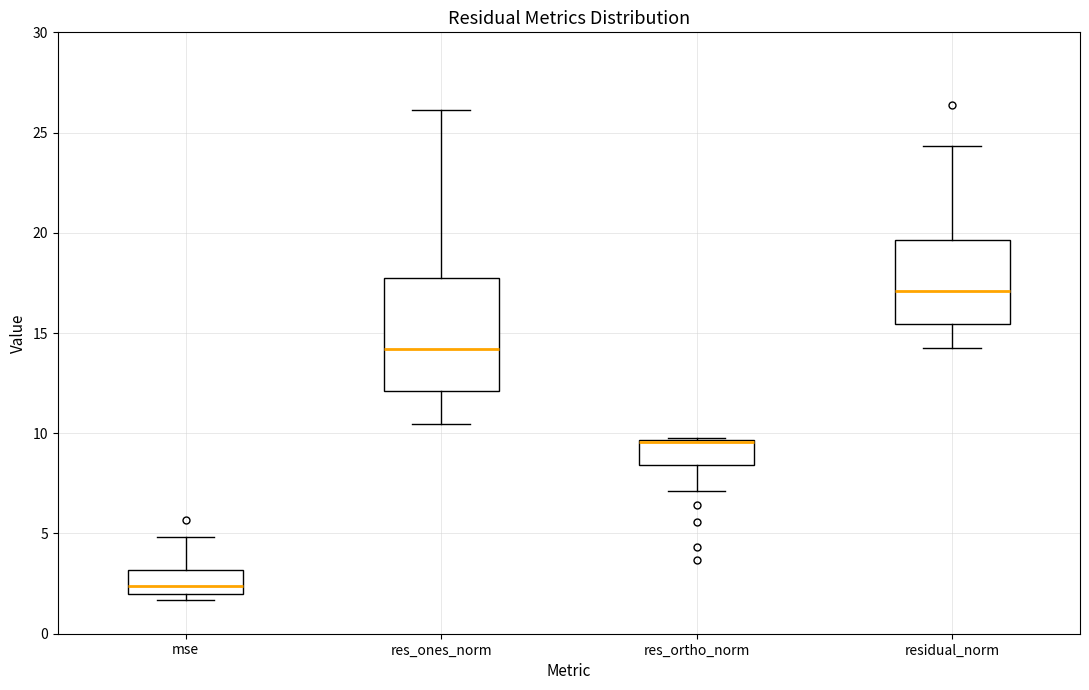

Comparing the boxes themselves (not the whiskers), which one is the tallest?

res_ones_norm